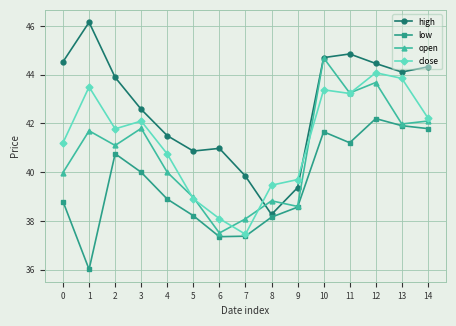

What is the total value across all series at 0?

164.5